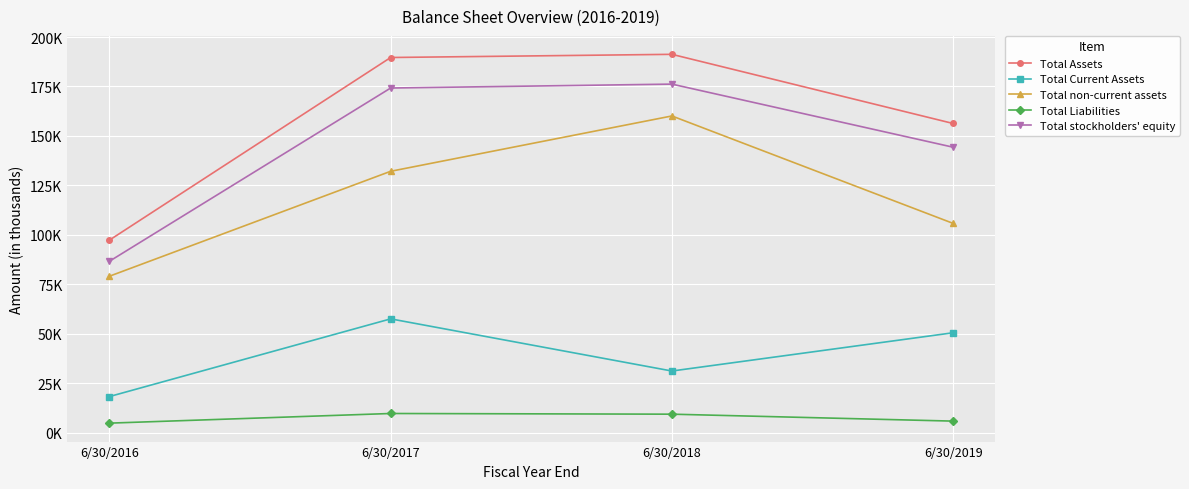

Does the chart display data point markers on the line(s)?

Yes